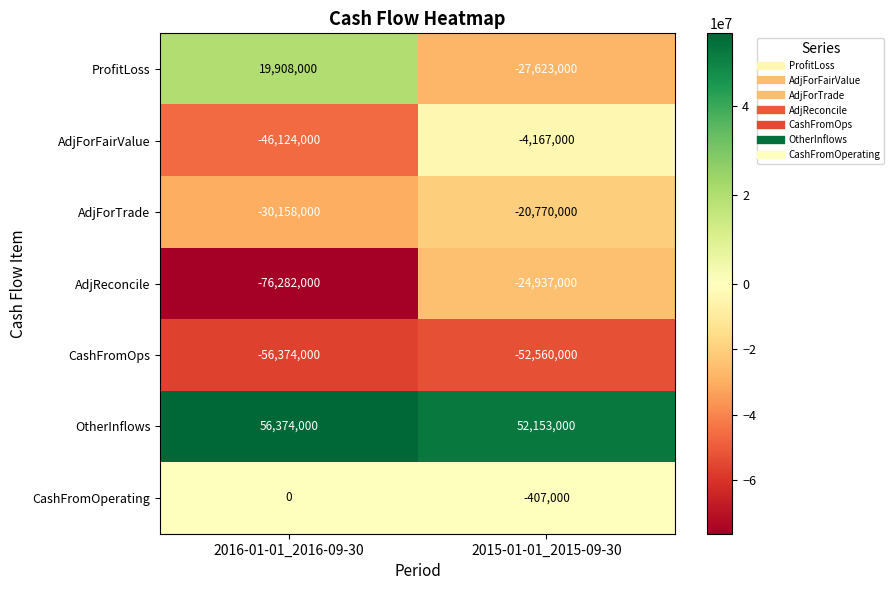

True or false: AdjForTrade has a value of -33139926 at 2015-01-01_2015-09-30.

False